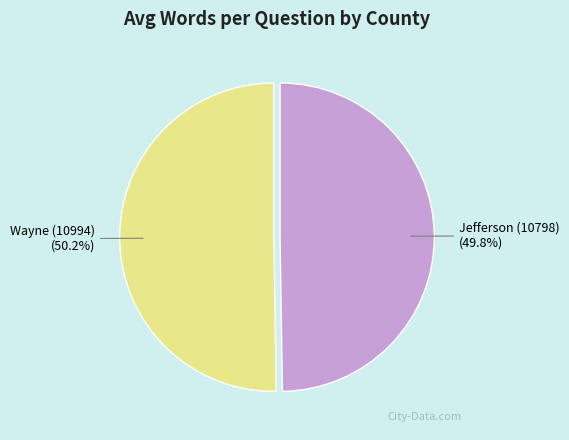

Is there any slice that represents more than half of the pie?

Yes